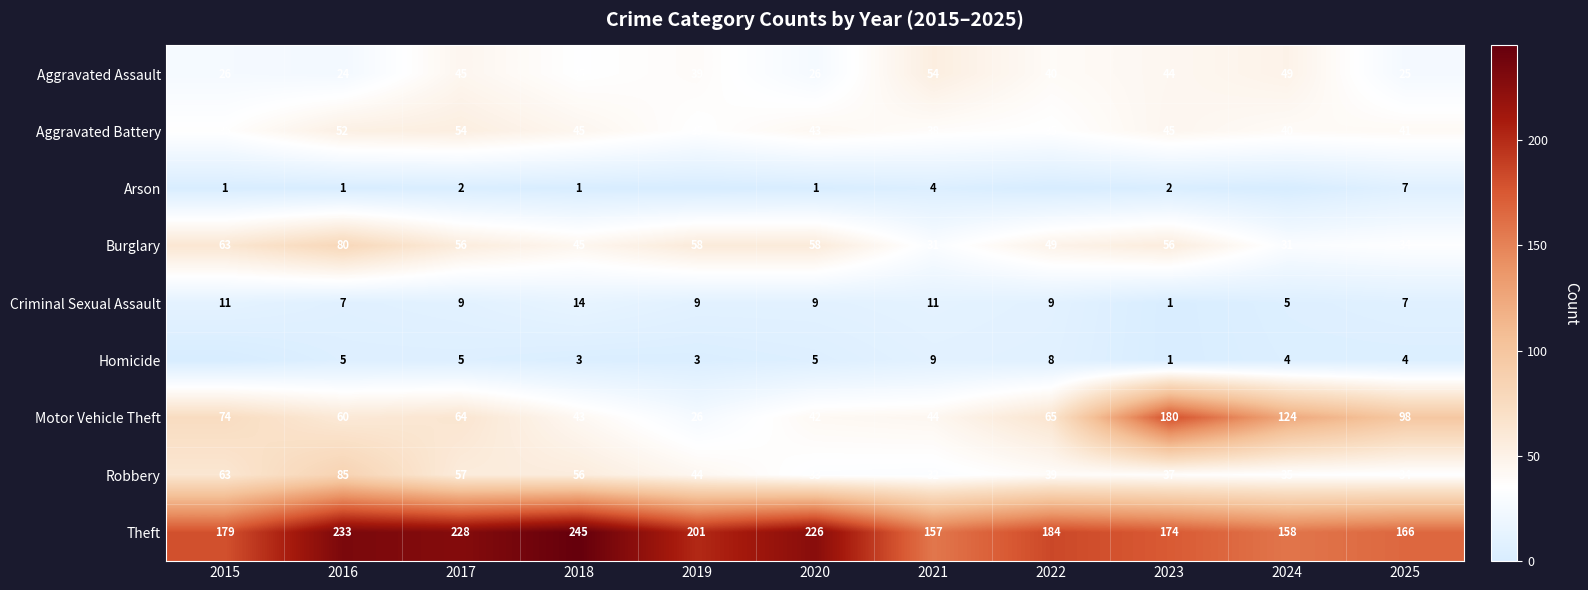

Is the value of Theft at 2015 greater than the value of Motor Vehicle Theft at 2015?

Yes